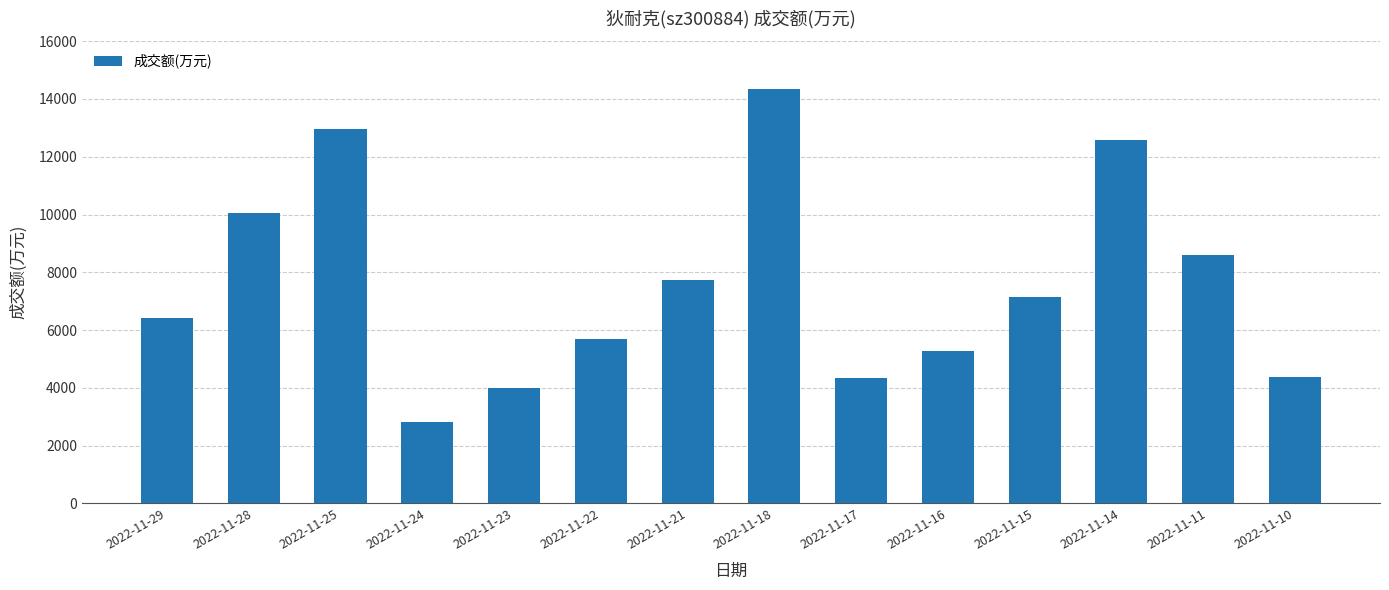

What is the smallest value displayed?

2812